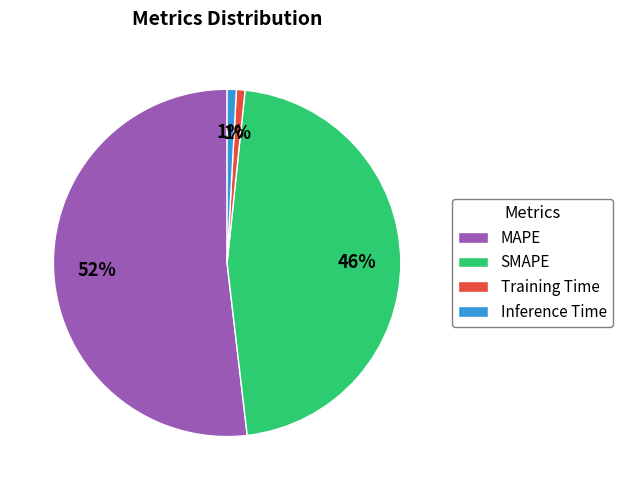

True or false: MAPE accounts for 52% of the total.

True